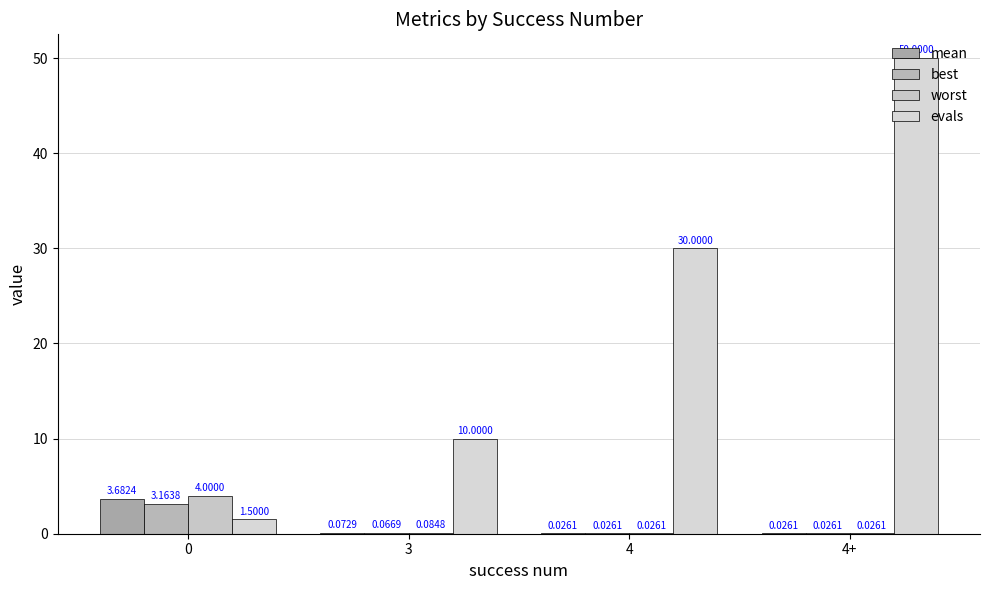

Reading left to right, what are all the values shown in this chart?

mean: 0=3.7	3=0.1	4=0.0	4+=0.0
best: 0=3.2	3=0.1	4=0.0	4+=0.0
worst: 0=4.0	3=0.1	4=0.0	4+=0.0
evals: 0=1.5	3=10.0	4=30.0	4+=50.0